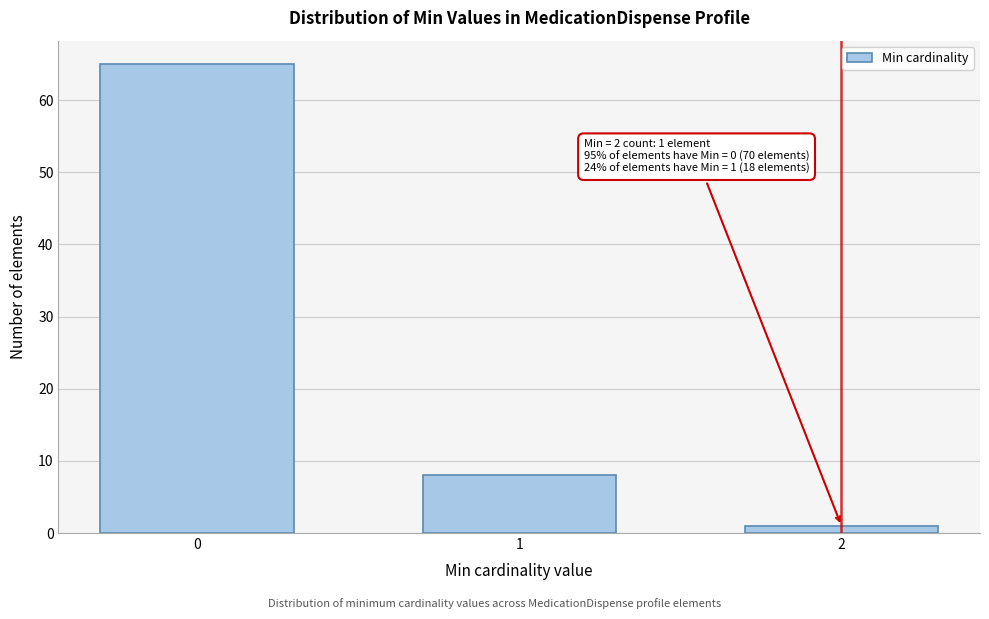

Reading left to right, what are all the values shown in this chart?

65	8	1